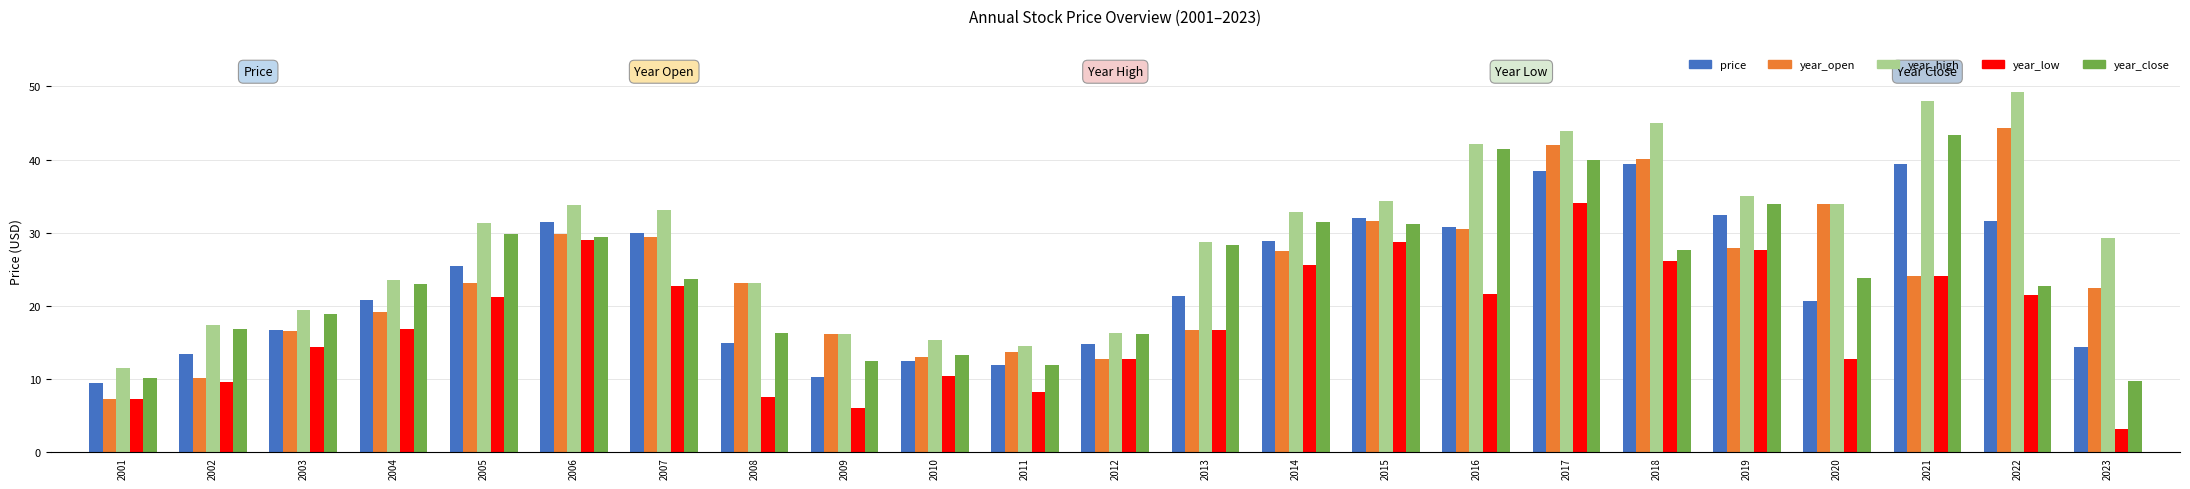

Which category has the lowest value across all series?

2023